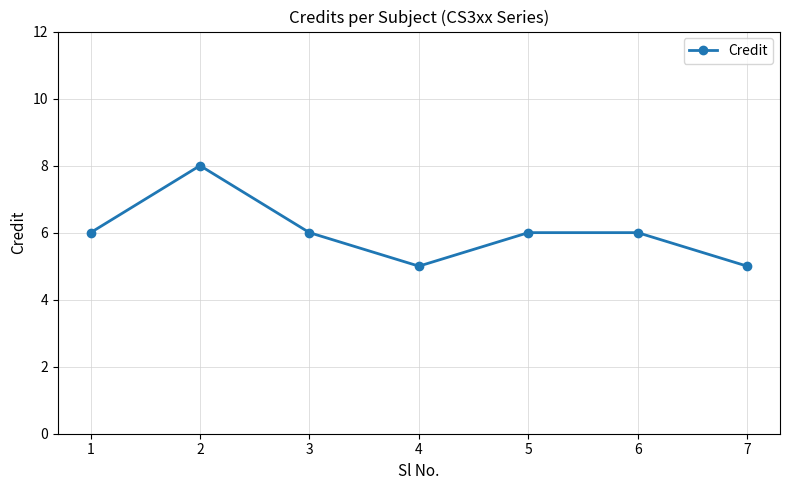

What is the maximum value shown in the chart?

8